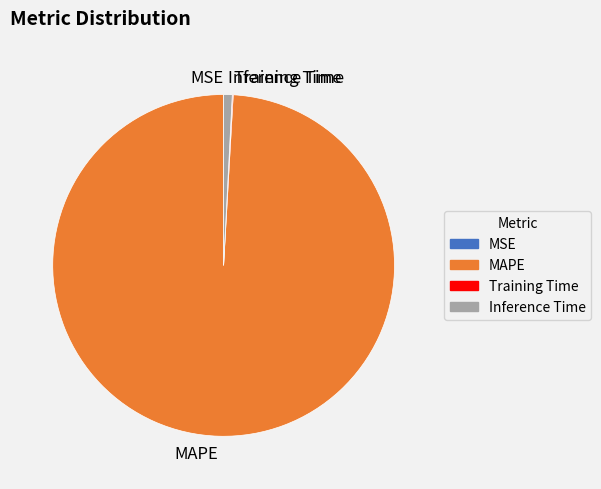

Which category accounts for the majority?

MAPE